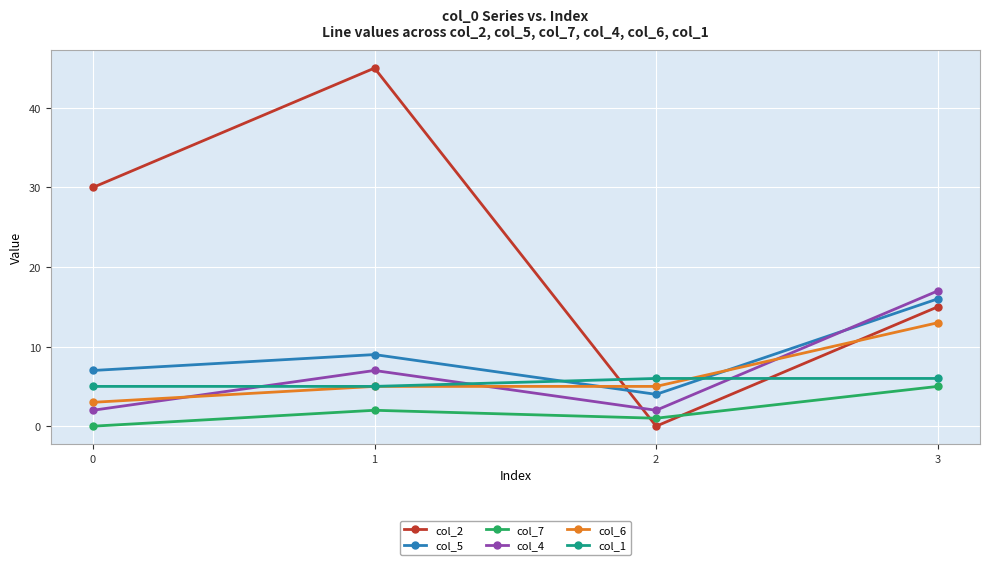

Reading left to right, extract all data points from this chart.

col_2: 30	45	0	15
col_5: 7	9	4	16
col_7: 0	2	1	5
col_4: 2	7	2	17
col_6: 3	5	5	13
col_1: 5	5	6	6